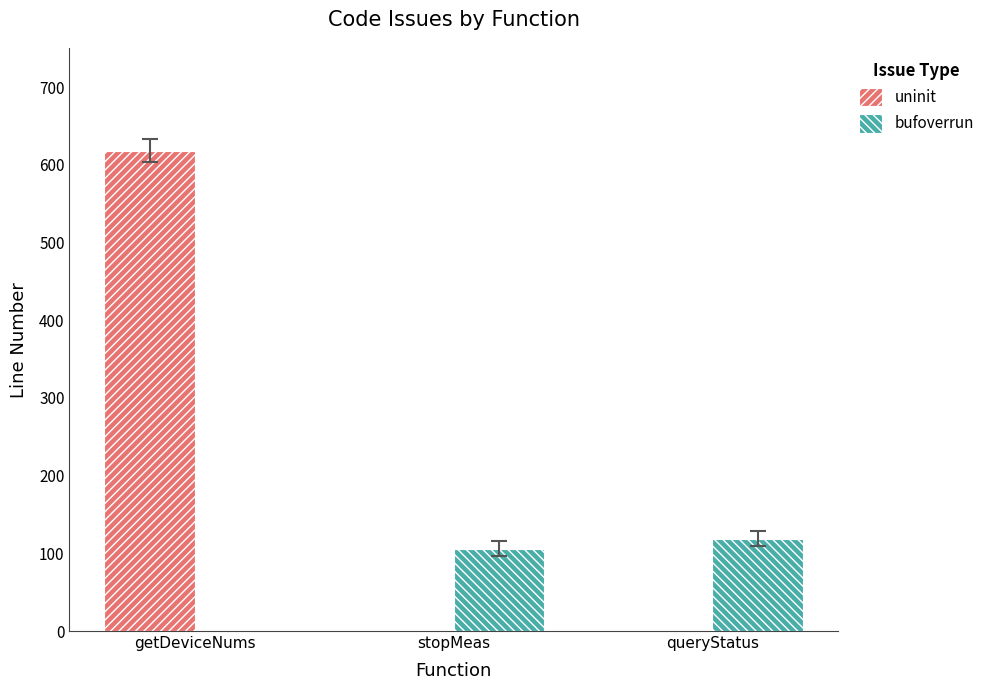

Which category has the highest value across all series?

getDeviceNums